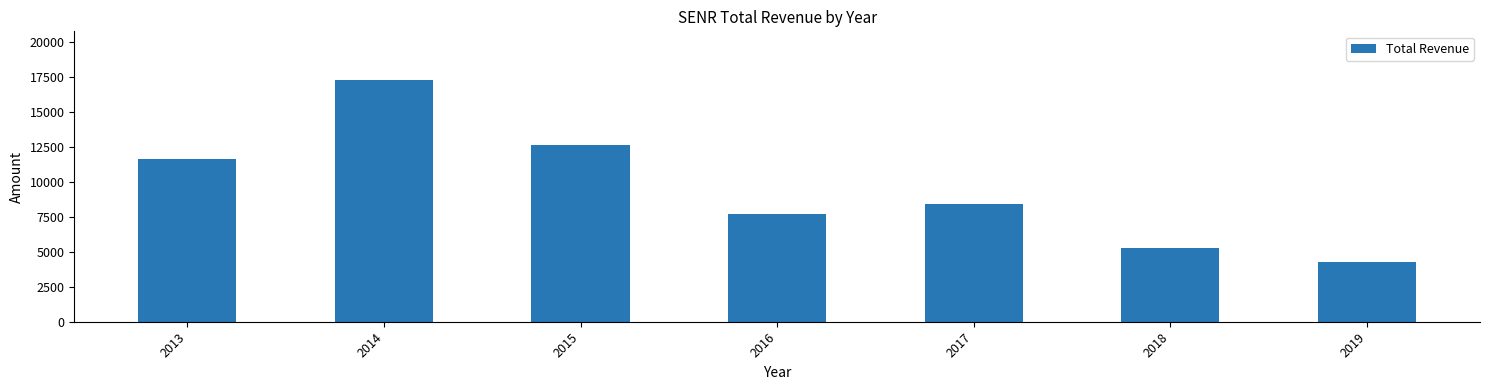

Reading left to right, what are all the values shown in this chart?

11600	17300	12600	7700	8400	5300	4300